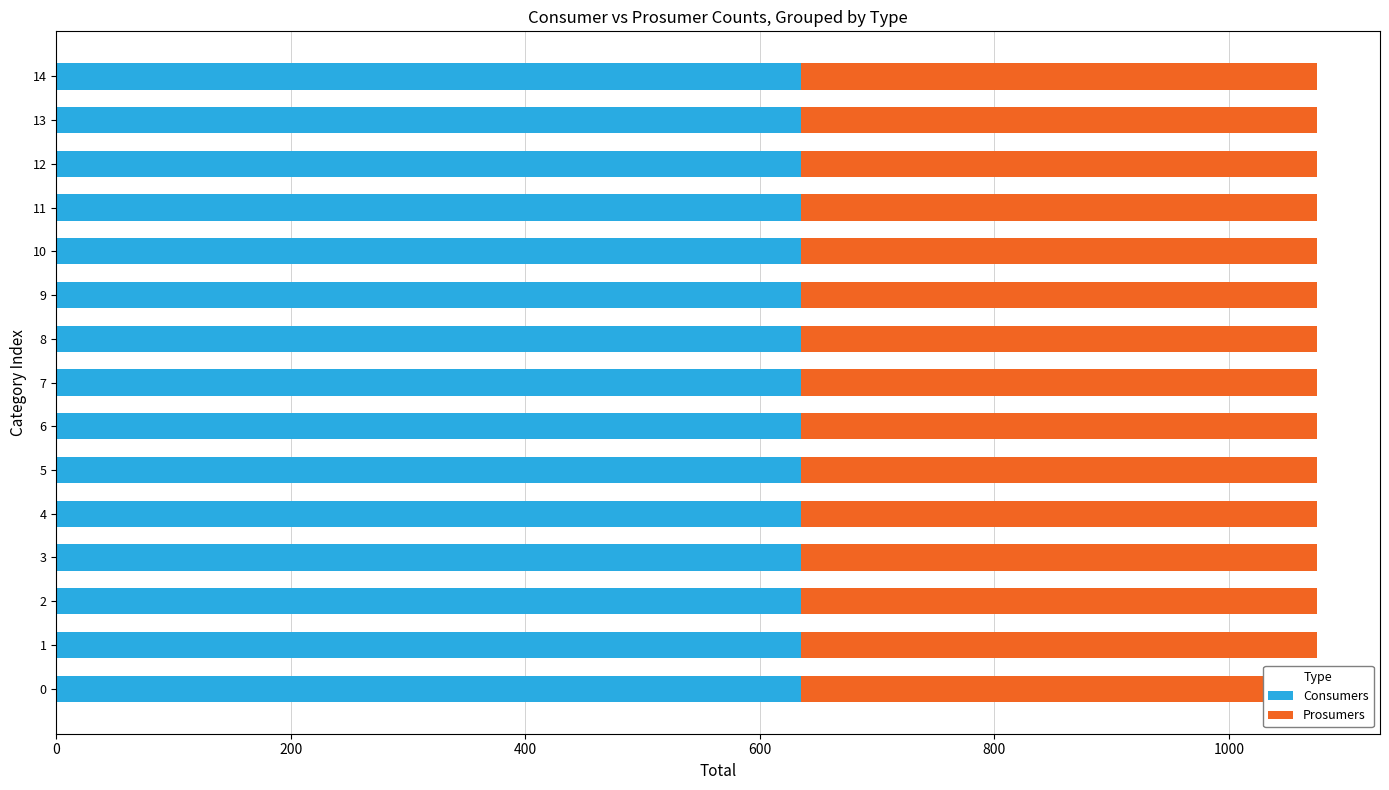

Reading right to left, extract all data points from this chart.

Consumers: 635	635	635	635	635	635	635	635	635	635	635	635	635	635	635
Prosumers: 440	440	440	440	440	440	440	440	440	440	440	440	440	440	440